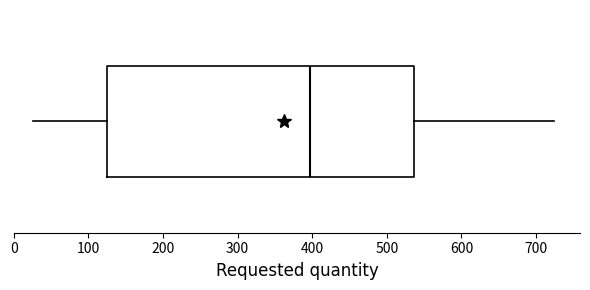

Where does the left whisker of the box end on the x-axis? The values are not printed on the chart, so give them approximately, as read against the axis.

30